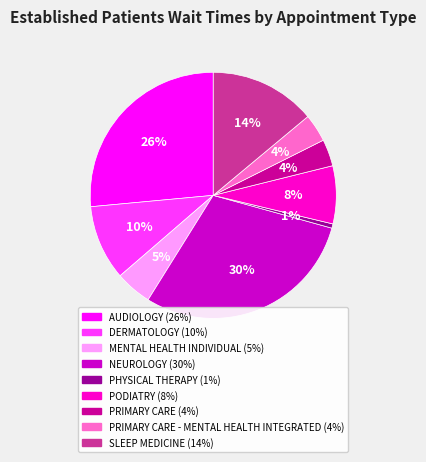

To the nearest percent, what is the average slice percentage?

11%